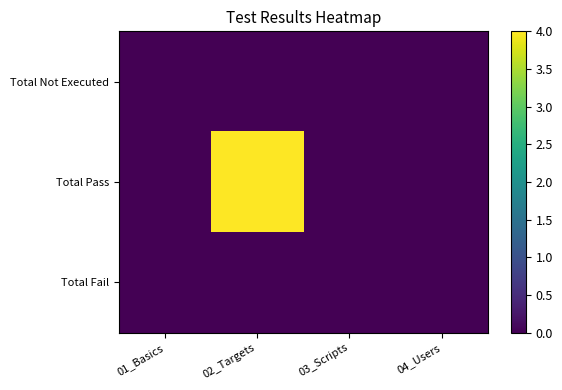

Reading left to right, extract all data points from this chart.

Total Not Executed: 01_Basics=0	02_Targets=0	03_Scripts=0	04_Users=0
Total Pass: 01_Basics=0	02_Targets=4	03_Scripts=0	04_Users=0
Total Fail: 01_Basics=0	02_Targets=0	03_Scripts=0	04_Users=0